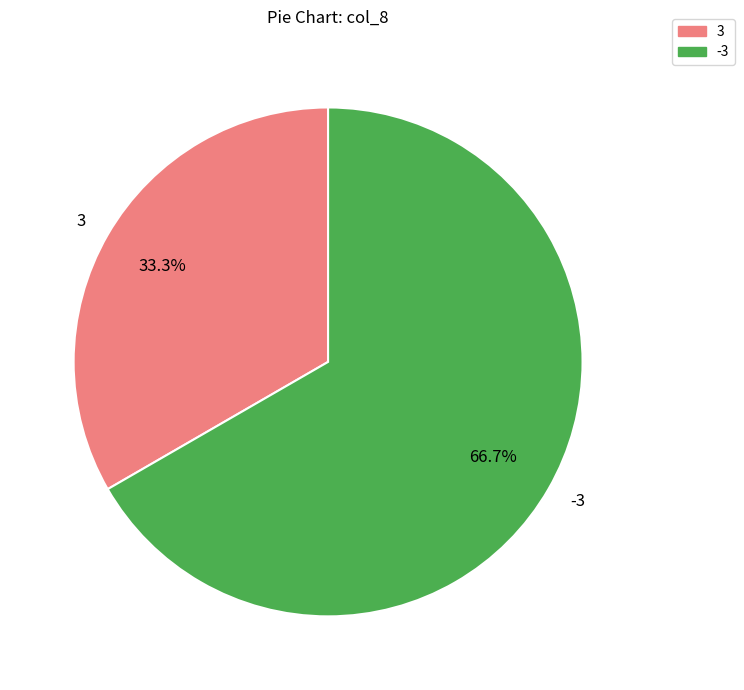

What percentage is NOT represented by -3?

33.3%